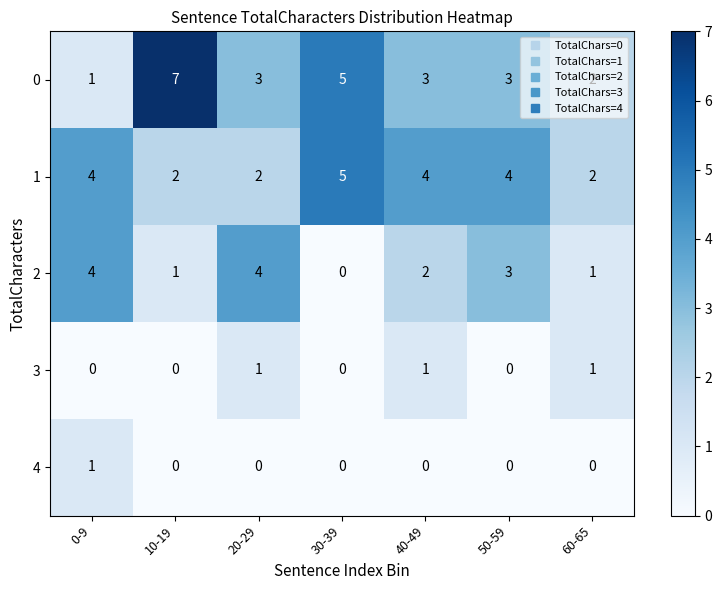

Count the 4 values in the range 0 to 1.

7